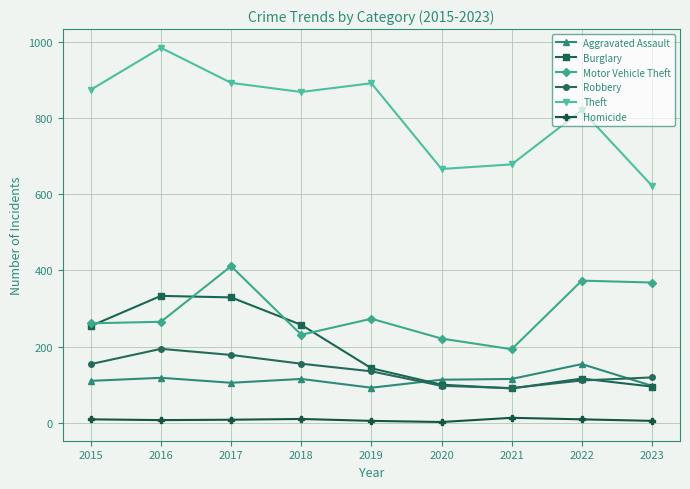

Which label corresponds to the largest value in the chart?

2016